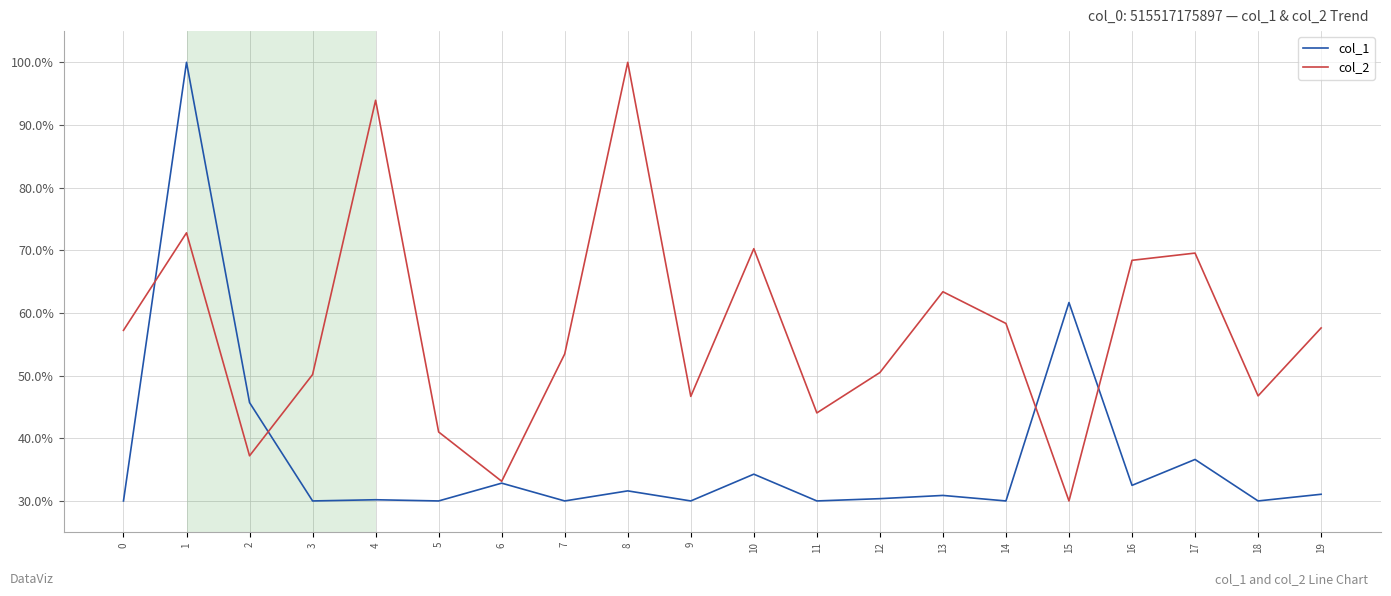

The value of col_2 at 8 is 100.0. True or false?

True